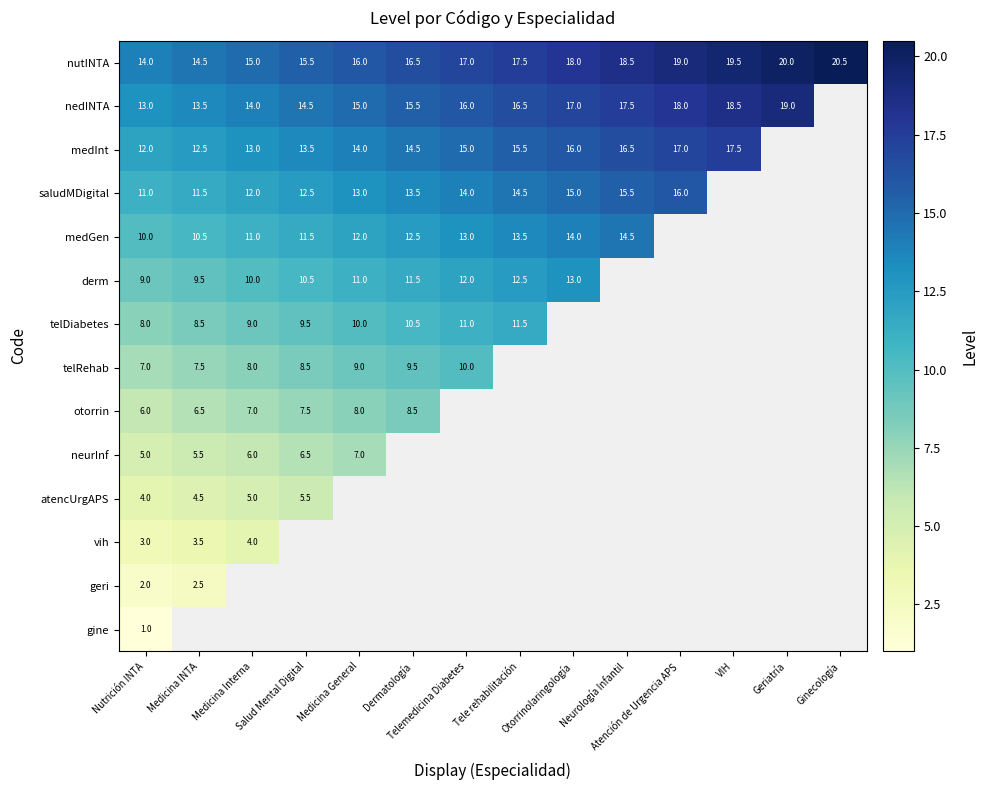

What is the difference between the maximum and minimum values in the nutINTA series?

6.5